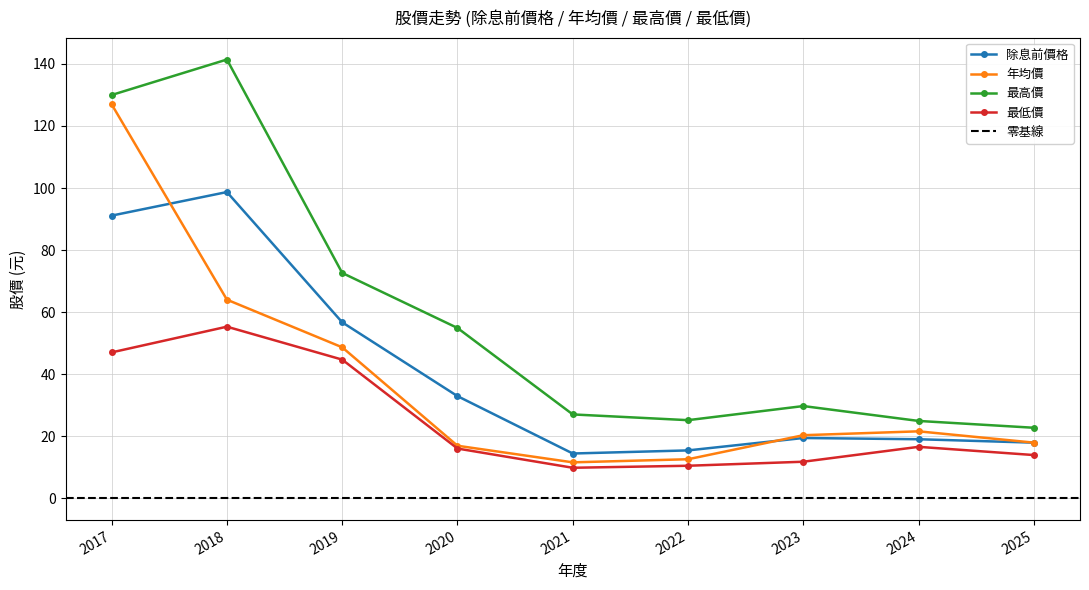

Does the chart display data point markers on the line(s)?

Yes